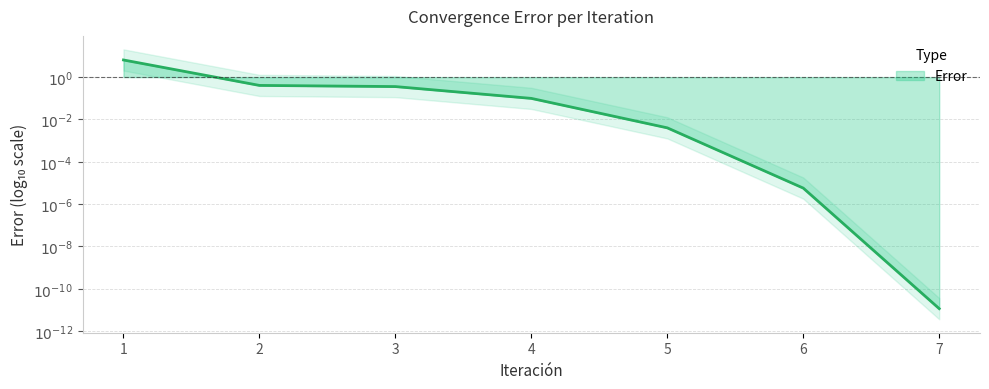

Reading left to right, what are all the values shown in this chart?

6.5	0.4	0.4	0.1	0.0	0.0	0.0